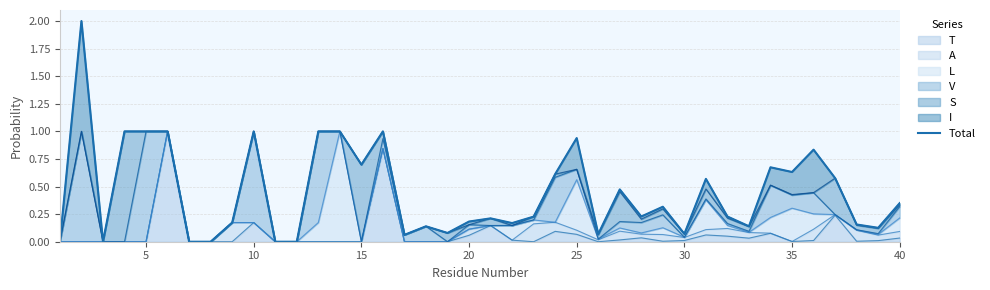

What is the difference between the maximum and minimum values?

2.0